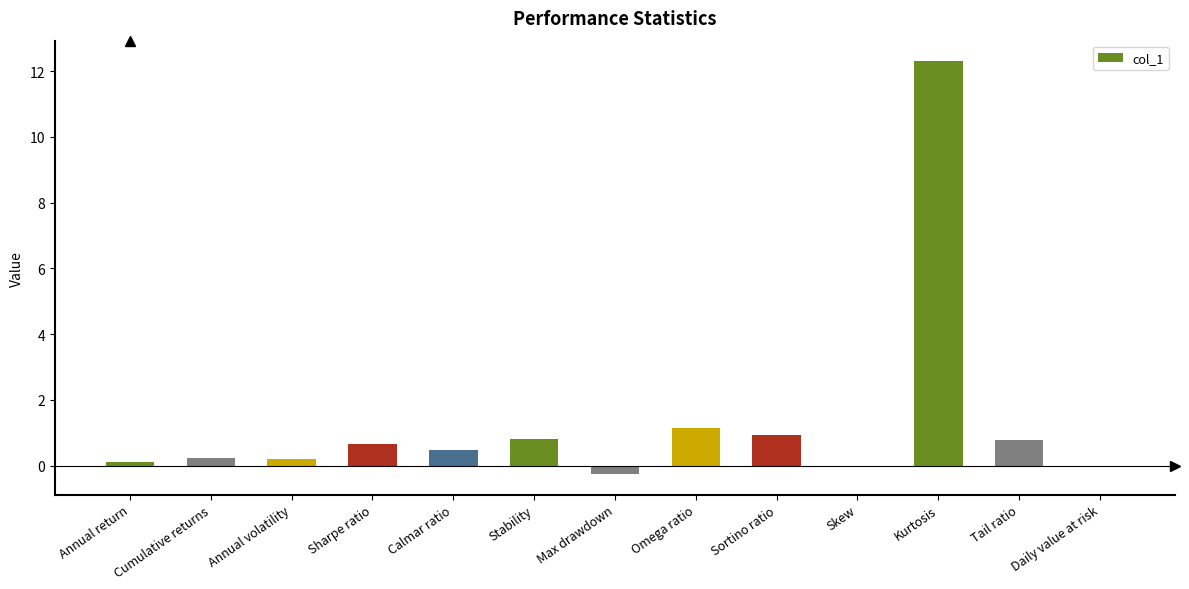

At which category does the chart reach its peak across all series?

Kurtosis